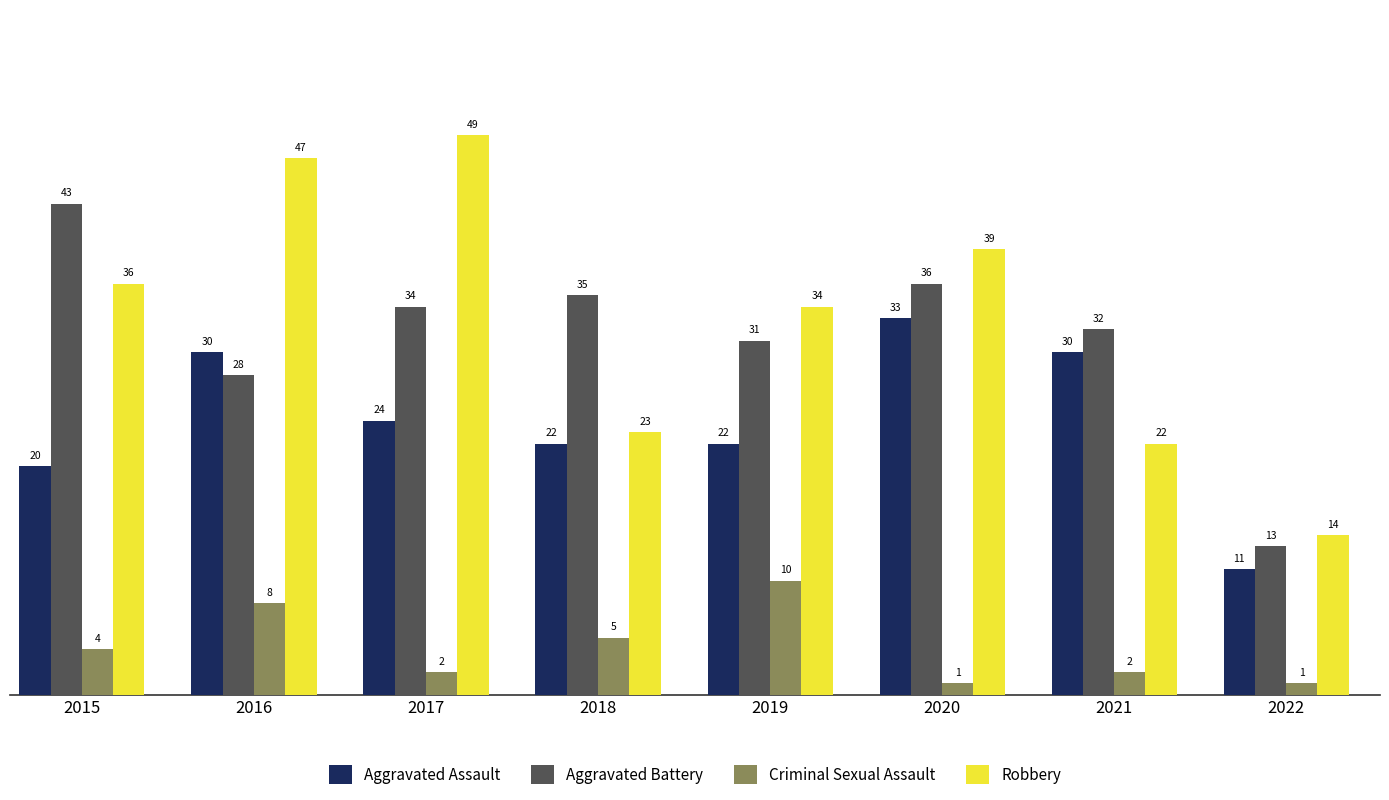

At 2017, list the series in order from smallest to largest.

Criminal Sexual Assault, Aggravated Assault, Aggravated Battery, Robbery